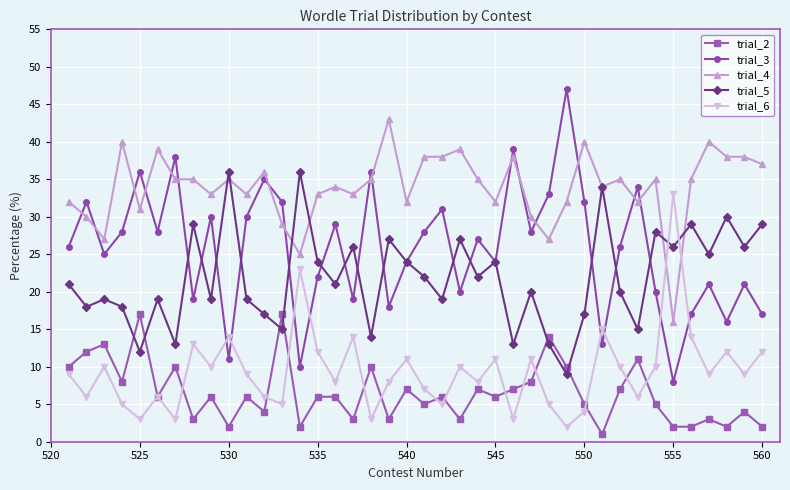

What is the maximum value shown in the chart?

47